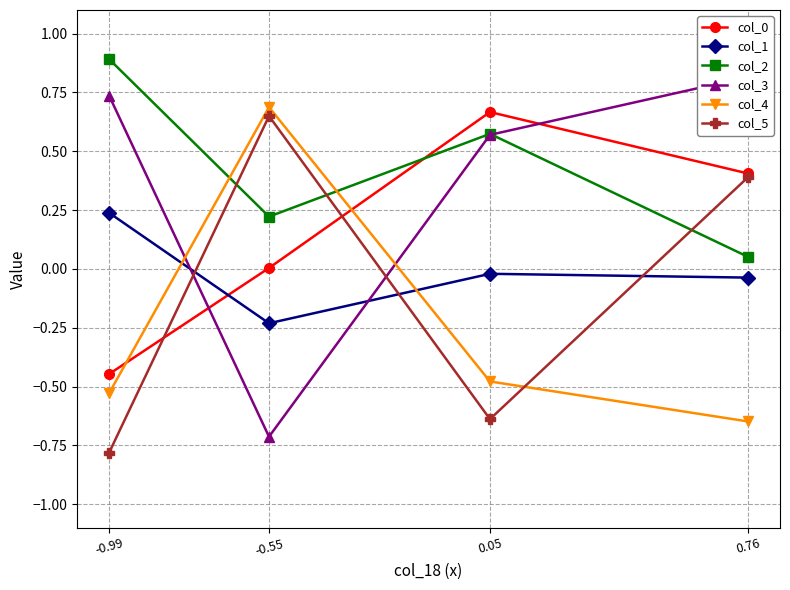

How many series are shown in this chart?

6